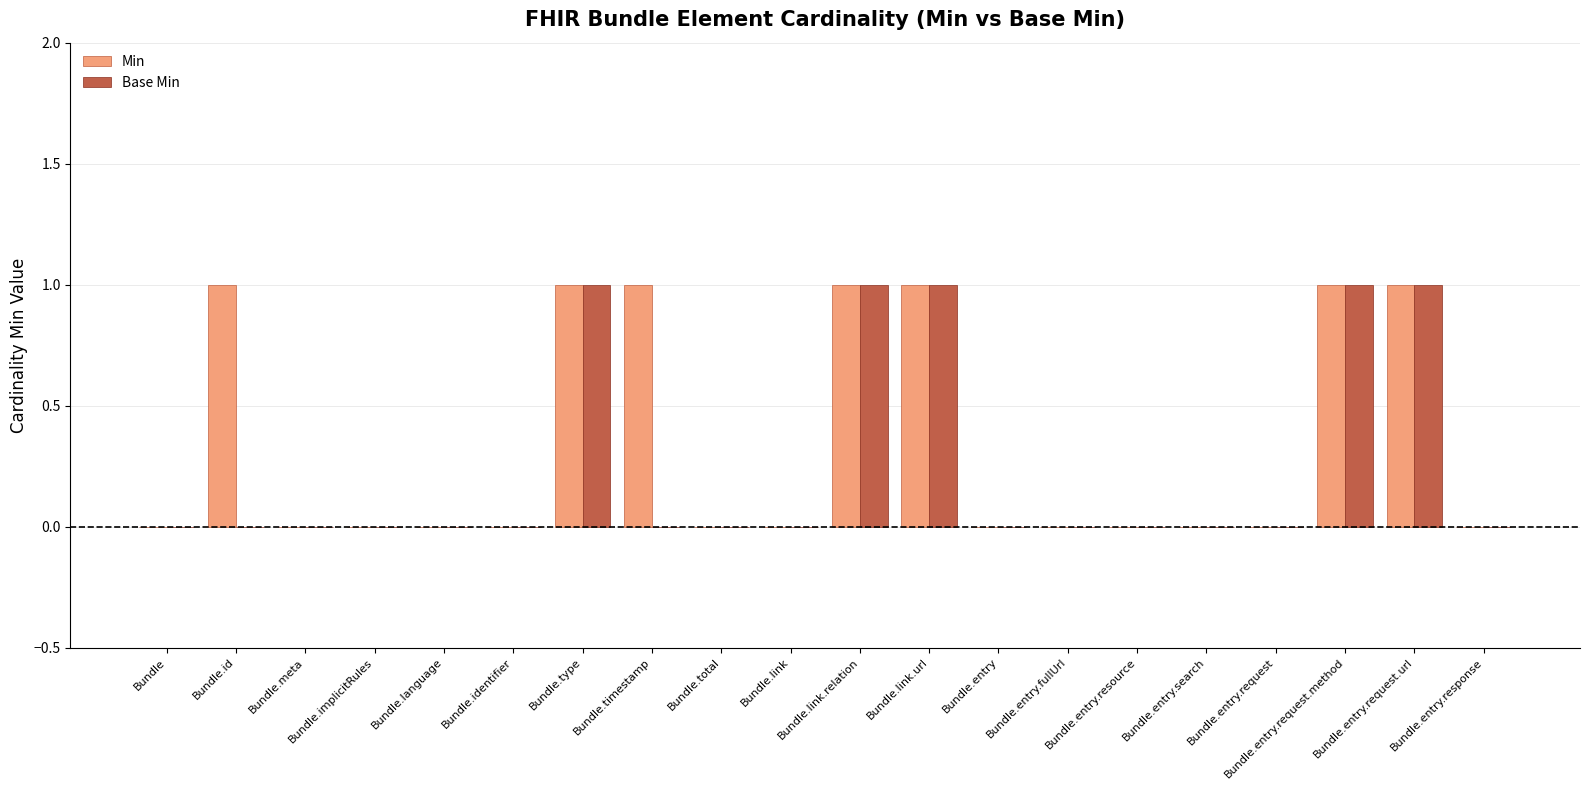

Reading right to left, list all the values displayed in this chart.

Min: Bundle.entry.response=0	Bundle.entry.request.url=1	Bundle.entry.request.method=1	Bundle.entry.request=0	Bundle.entry.search=0	Bundle.entry.resource=0	Bundle.entry.fullUrl=0	Bundle.entry=0	Bundle.link.url=1	Bundle.link.relation=1	Bundle.link=0	Bundle.total=0	Bundle.timestamp=1	Bundle.type=1	Bundle.identifier=0	Bundle.language=0	Bundle.implicitRules=0	Bundle.meta=0	Bundle.id=1	Bundle=0
Base Min: Bundle.entry.response=0	Bundle.entry.request.url=1	Bundle.entry.request.method=1	Bundle.entry.request=0	Bundle.entry.search=0	Bundle.entry.resource=0	Bundle.entry.fullUrl=0	Bundle.entry=0	Bundle.link.url=1	Bundle.link.relation=1	Bundle.link=0	Bundle.total=0	Bundle.timestamp=0	Bundle.type=1	Bundle.identifier=0	Bundle.language=0	Bundle.implicitRules=0	Bundle.meta=0	Bundle.id=0	Bundle=0